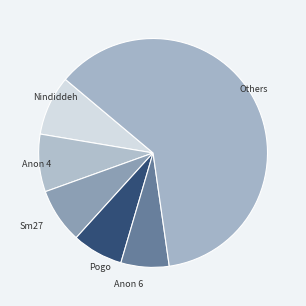

Which category has the biggest portion of the pie?

Others